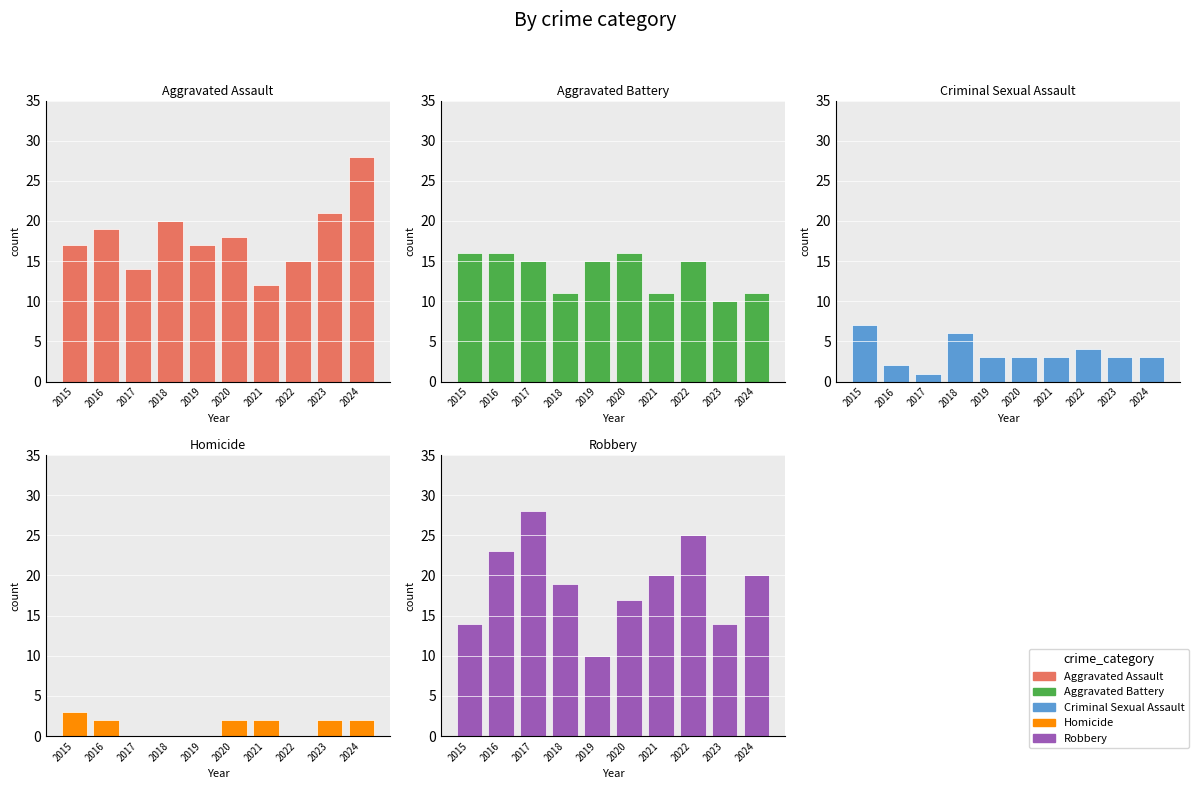

What is the sum of the Criminal Sexual Assault values at 2022 and 2015?

11